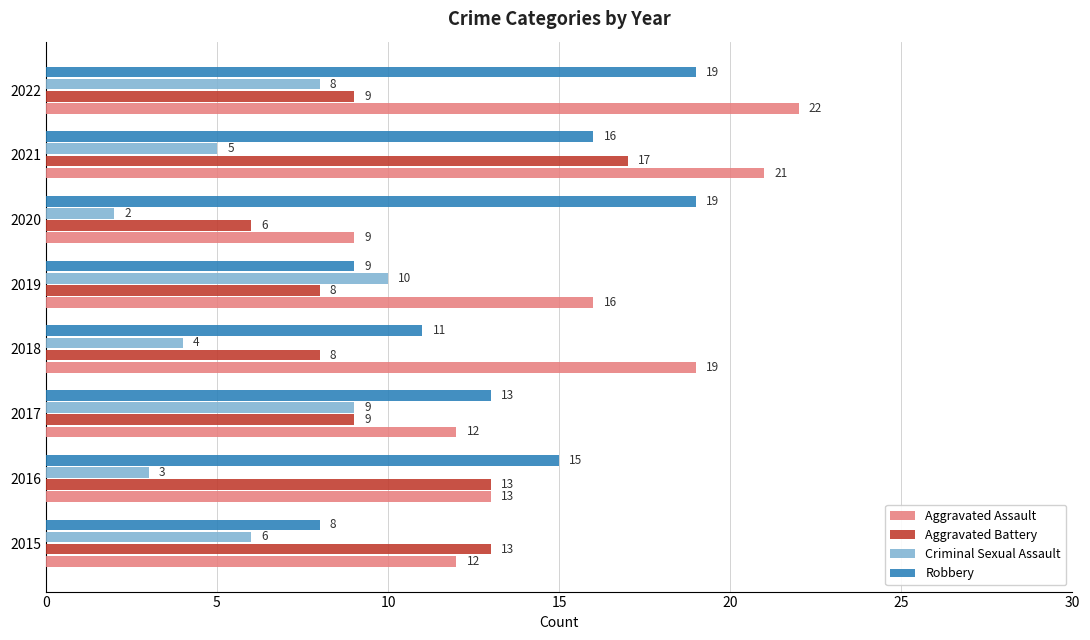

How many Criminal Sexual Assault values are between 4 and 9?

5